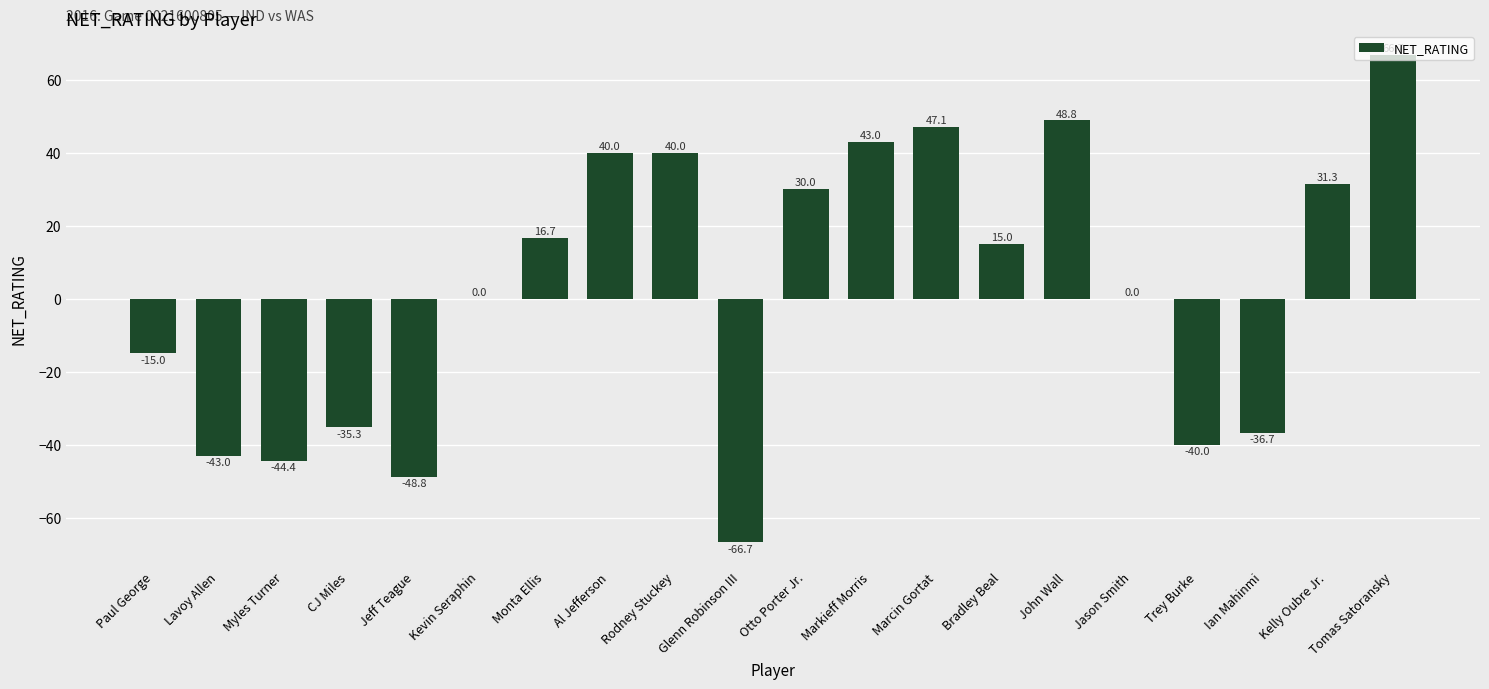

What is the sum of the values at Jeff Teague and Kevin Seraphin?

-48.8